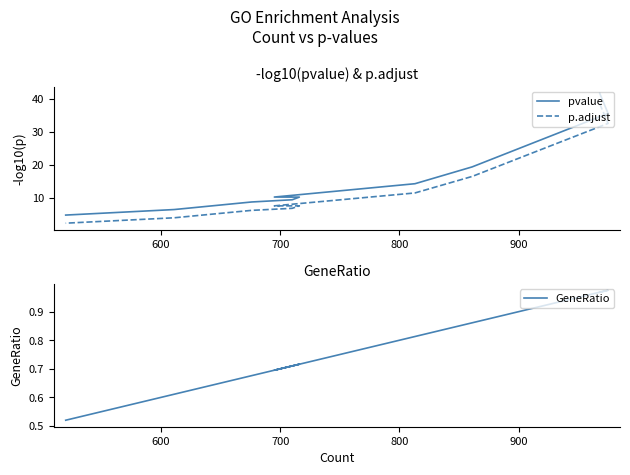

The value of p.adjust at 900 is 3.0. True or false?

False